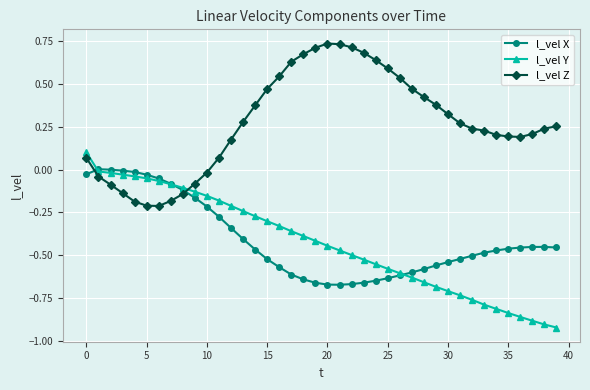

Does the chart display data point markers on the line(s)?

Yes